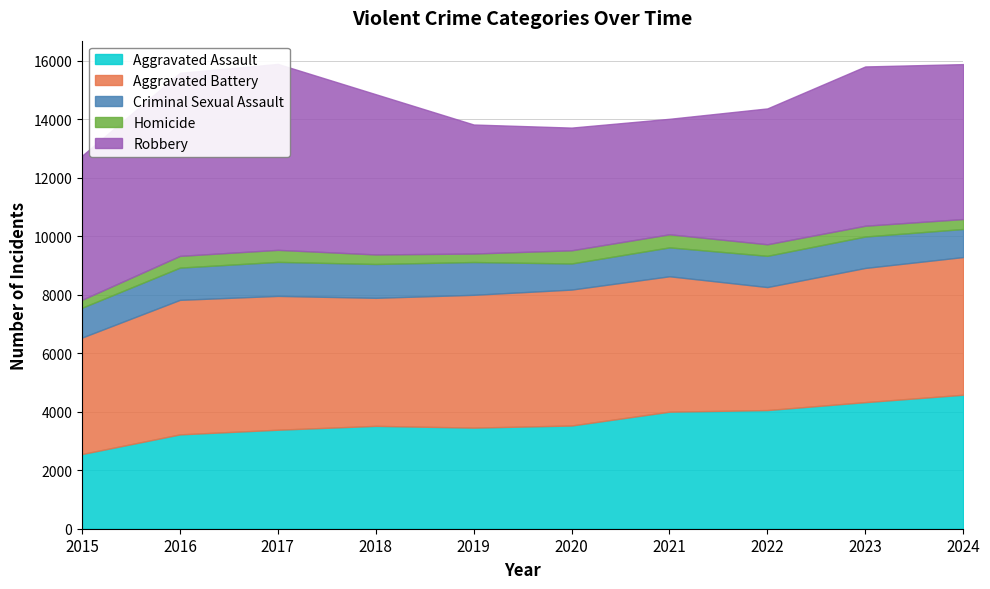

What value does the Homicide series have at 2024, to the nearest 10?

340